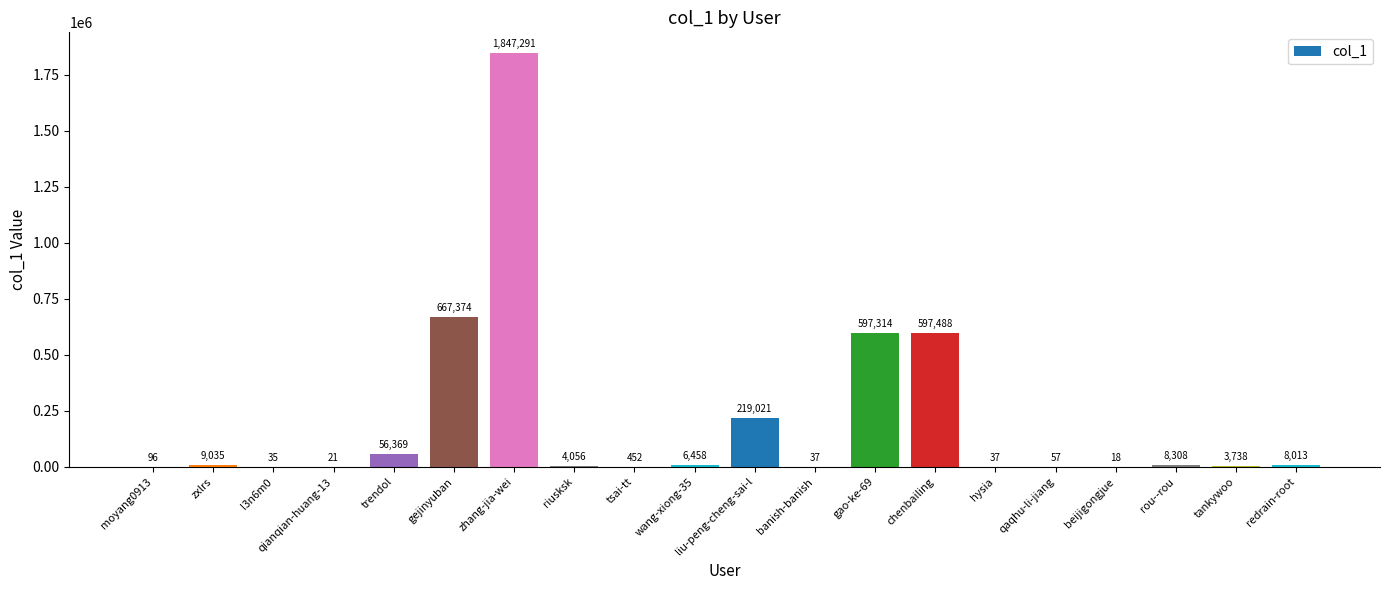

Where does the data first go above 6458?

zxlrs